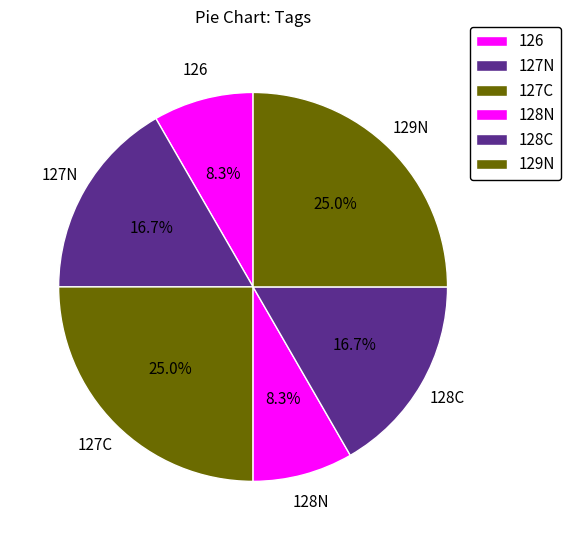

Is it true that 127N is 17% of the pie?

True